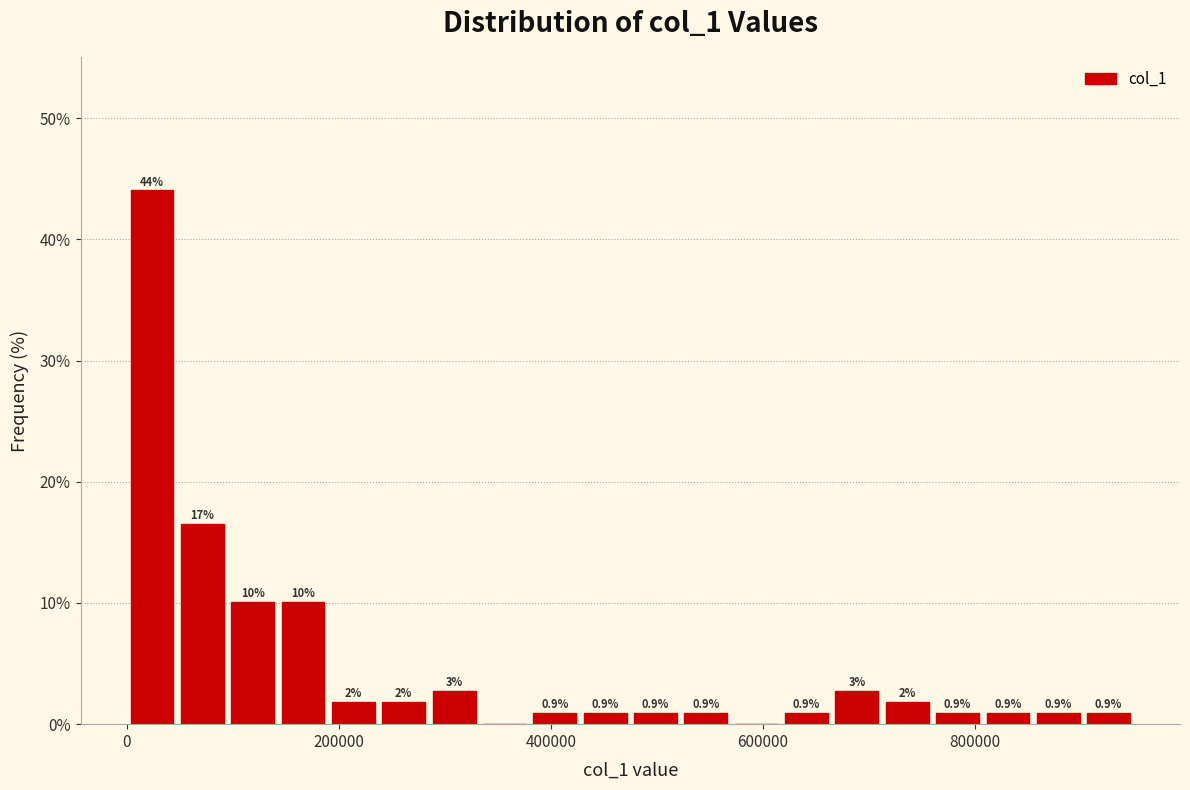

Read against the x-axis, roughly where is the centre of the tallest bar?

20000